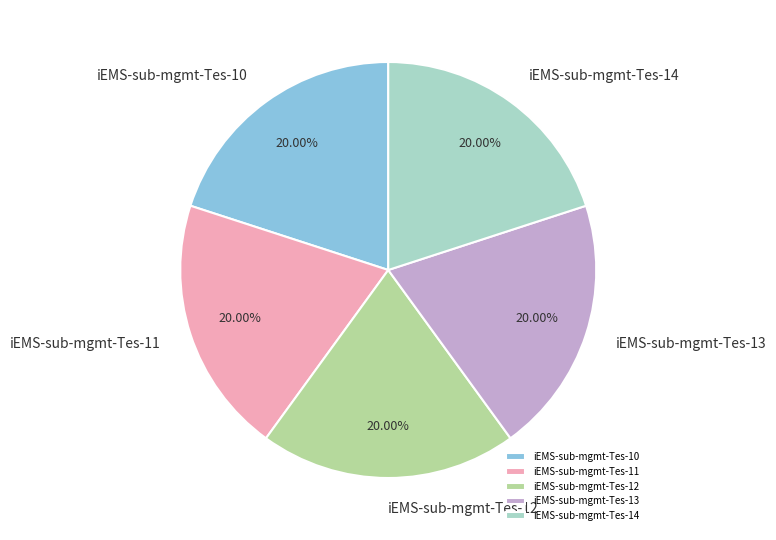

Does iEMS-sub-mgmt-Tes-12 account for over 50% of the chart?

No